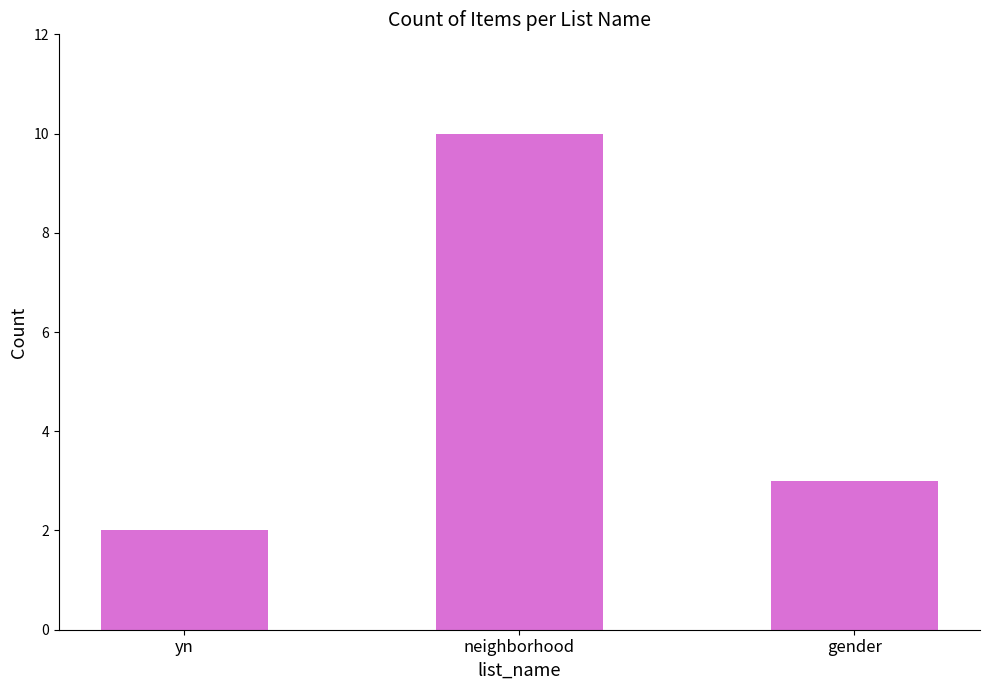

Which category has the highest value across all series?

neighborhood